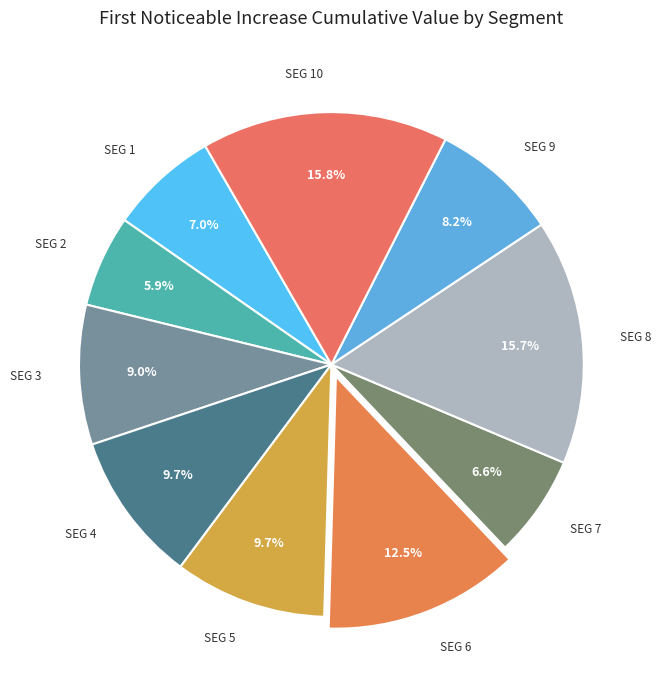

How many segments does this pie chart have?

10